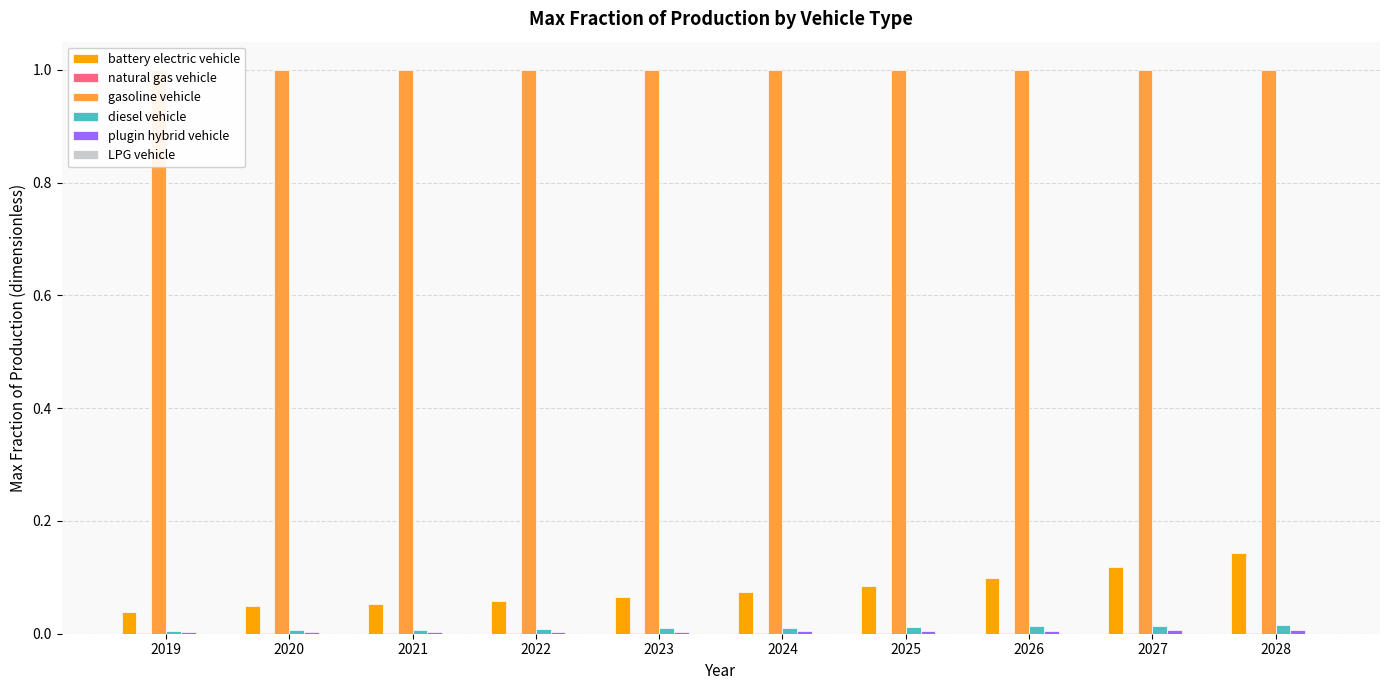

What is the sum of all gasoline vehicle values?

10.0